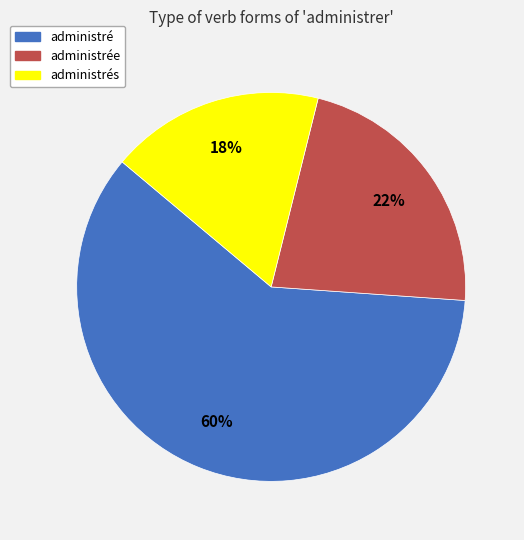

To the nearest percent, what is the difference between the largest and smallest slice percentages?

42%